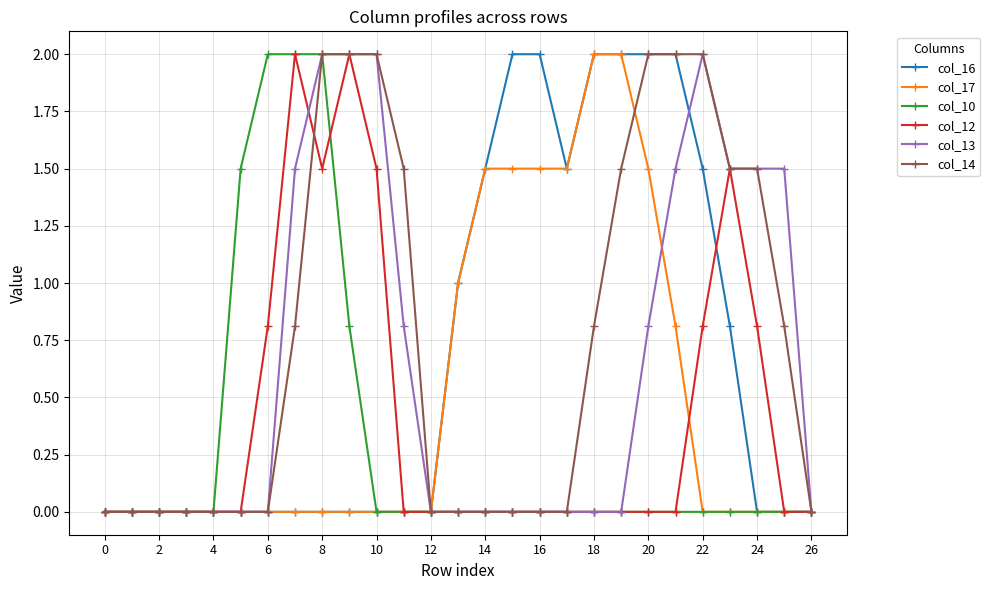

What is the greatest value displayed?

2.0